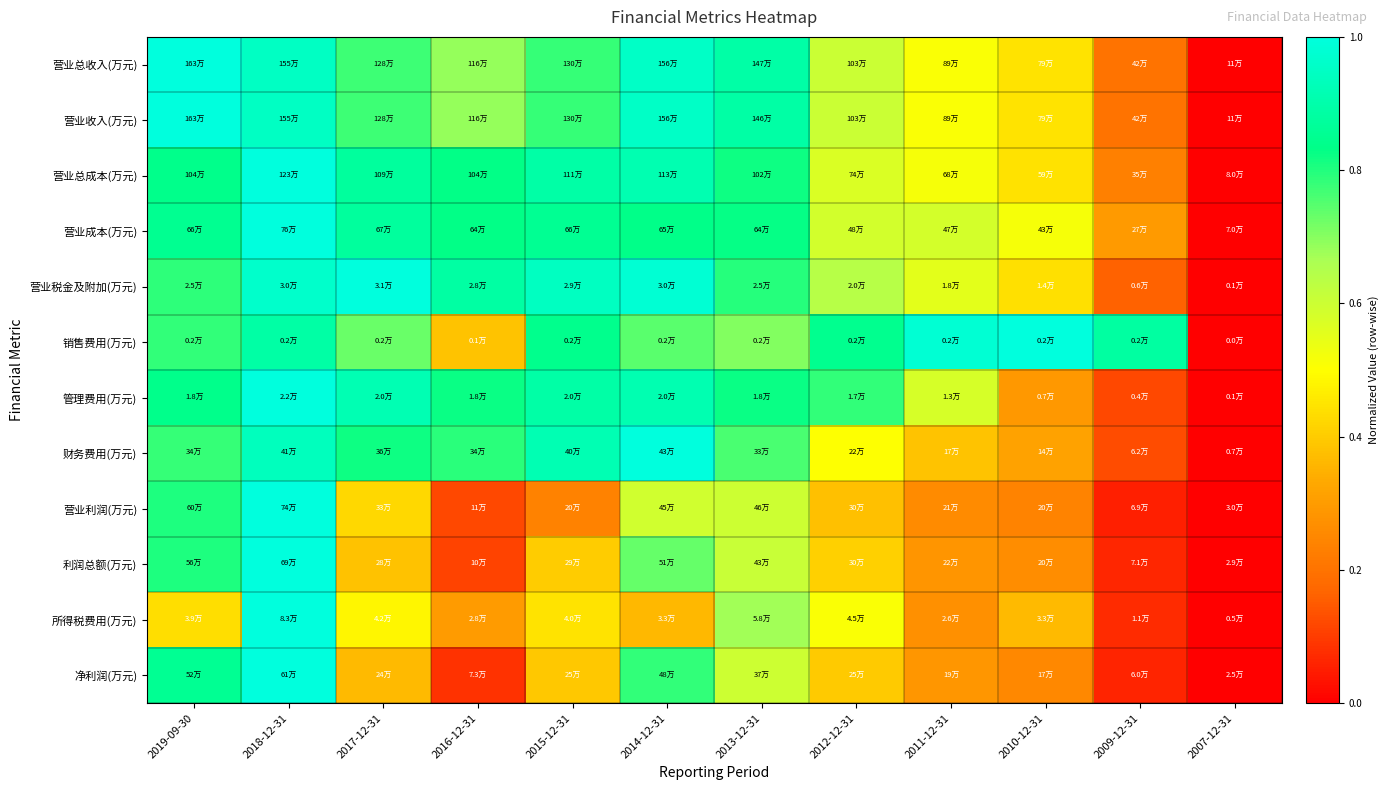

At how many categories does at least one series exceed 0?

11